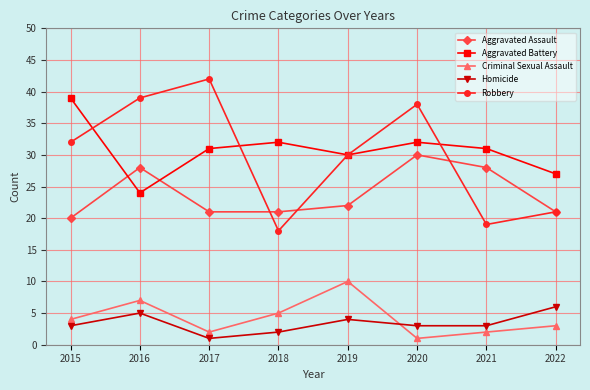

Does the chart display data point markers on the line(s)?

Yes